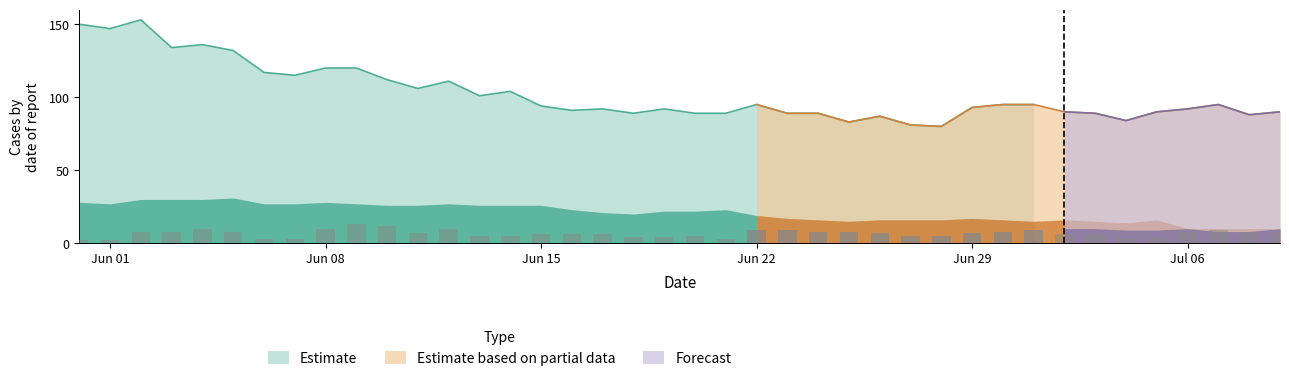

What is the minimum value for Estimate?

80